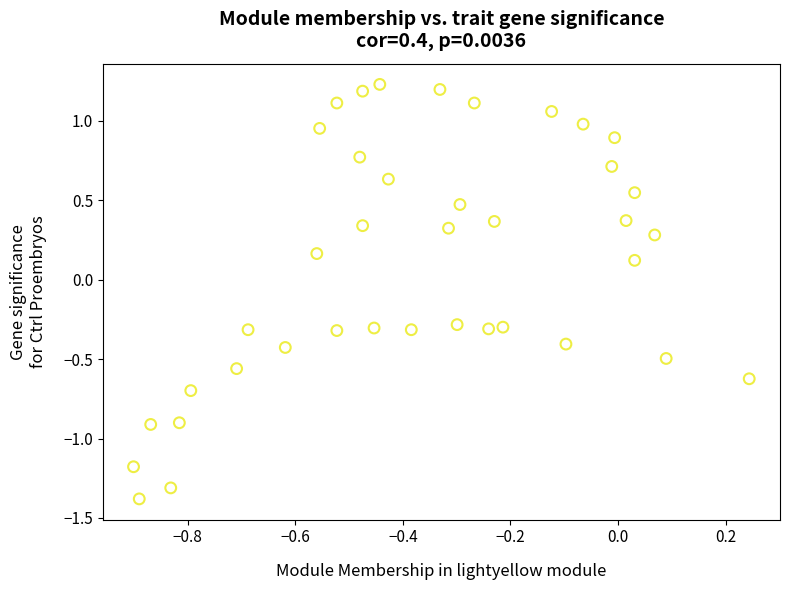

What is the range of Y values (max minus min)?

2.6